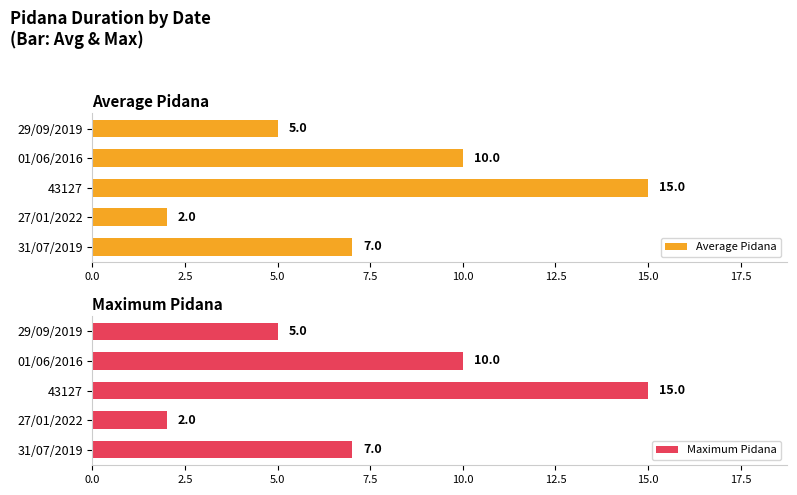

What is the difference between the maximum and minimum values in the Average Pidana series?

13